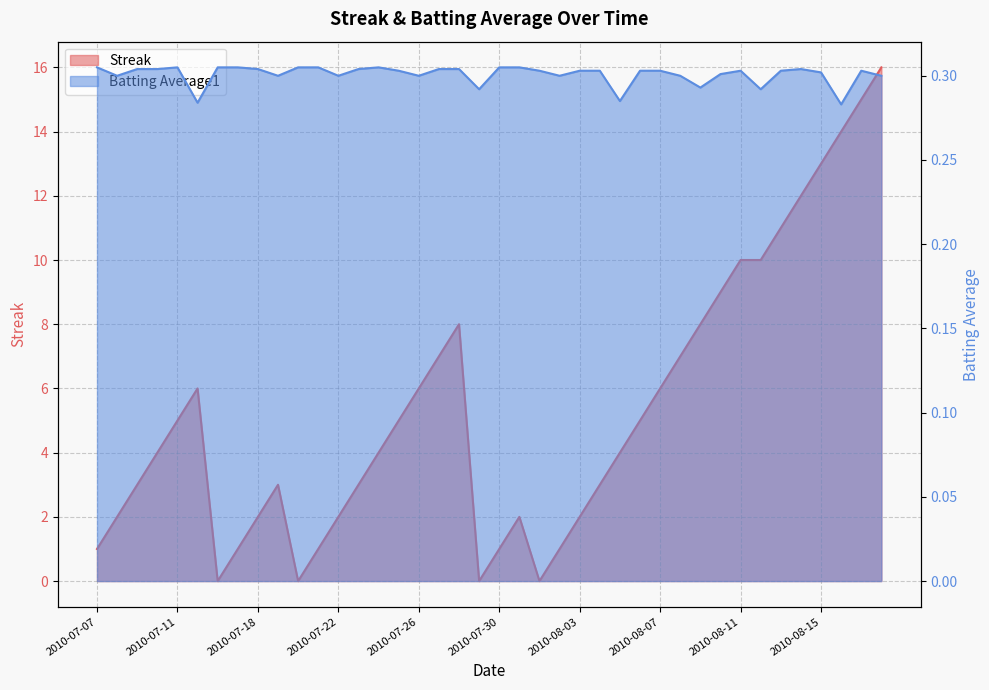

Does the chart display data point markers on the line(s)?

No